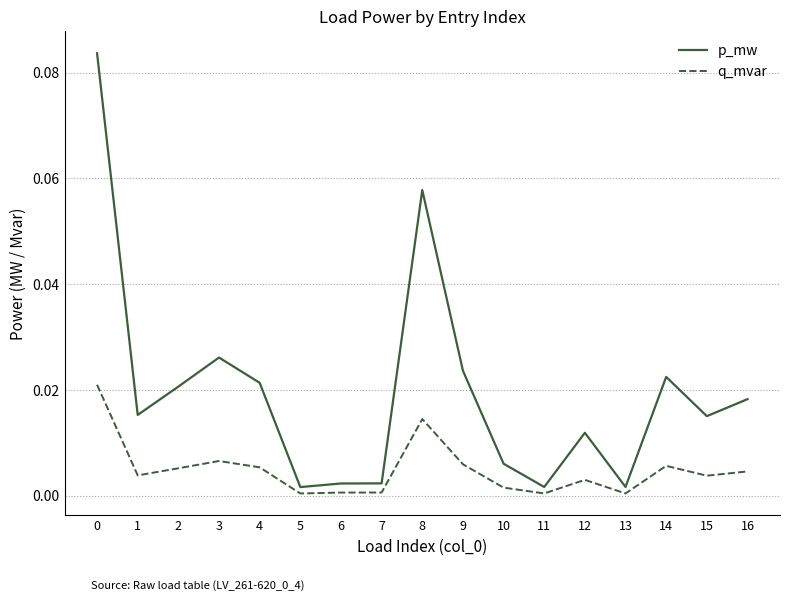

Is the value of q_mvar at 8 greater than the value of p_mw at 7?

Yes